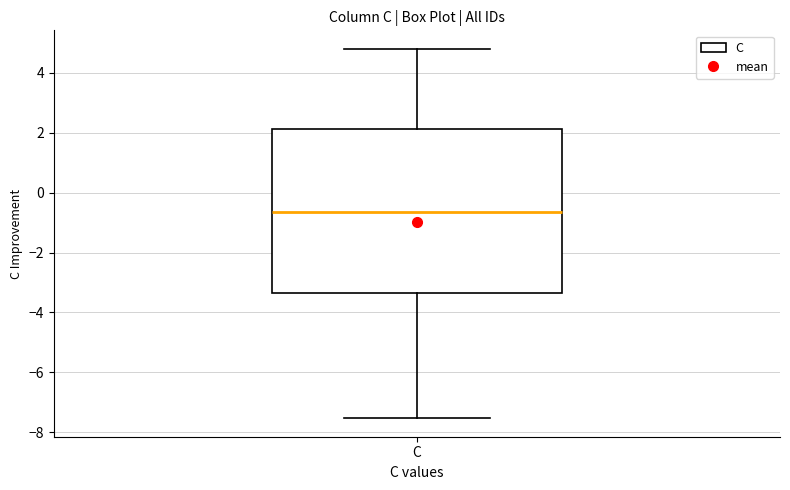

Where does the lower whisker of the box for C end on the y-axis? The values are not printed on the chart, so give them approximately, as read against the axis.

-7.6